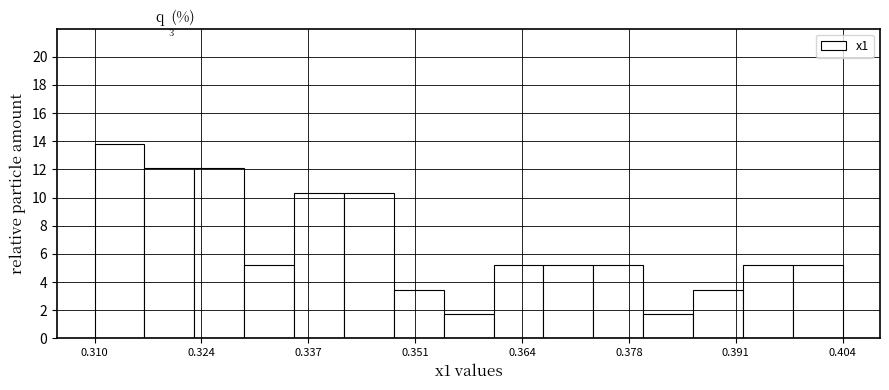

Around what value on the x-axis is the tallest bar? Give the approximate position of its centre, as read against the axis.

0.314